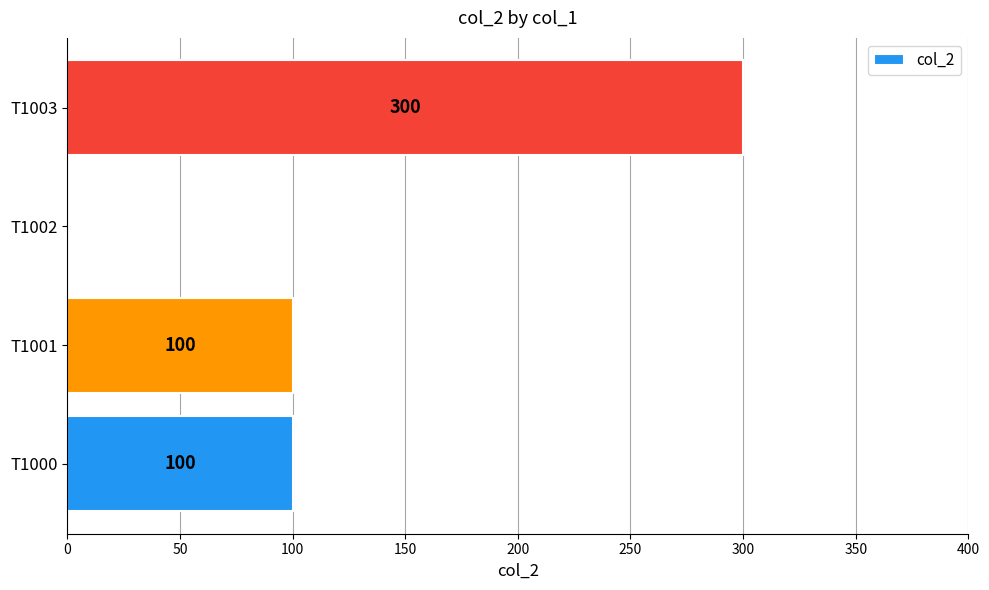

Count the number of data series in this chart.

1